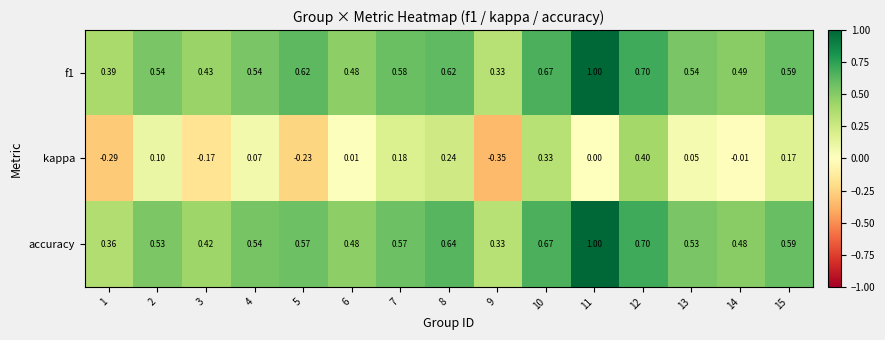

Which series changed the most between 2 and 3?

kappa